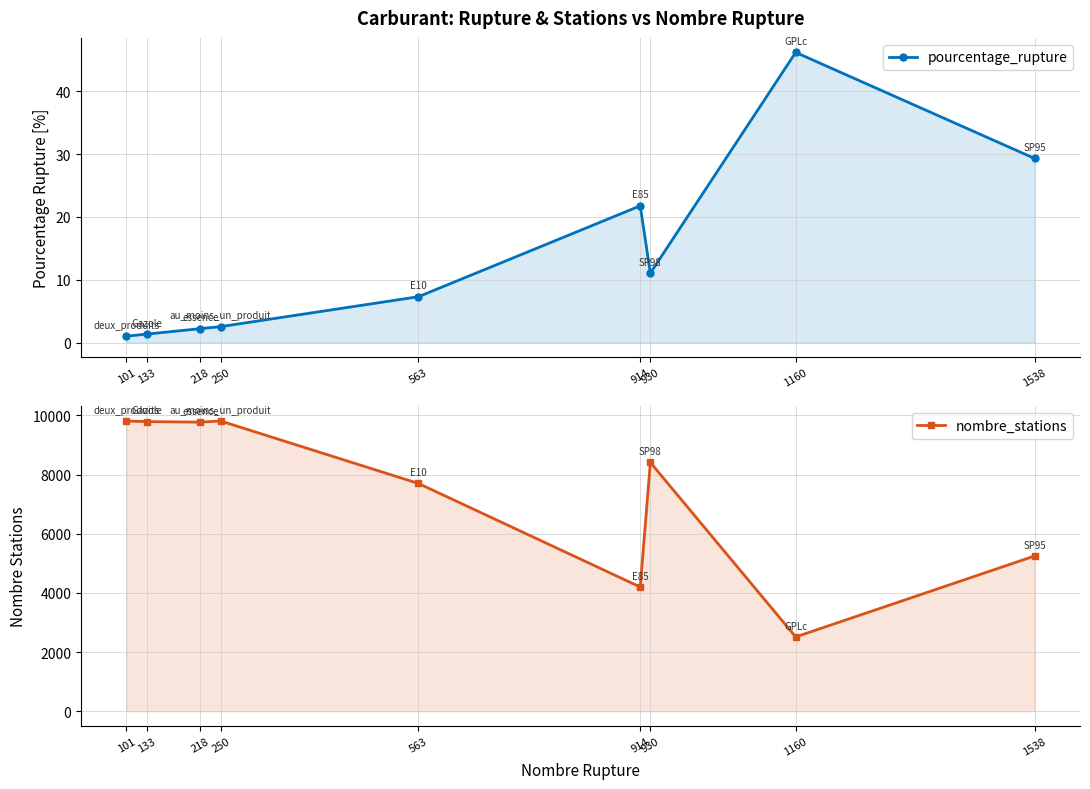

True or false: pourcentage_rupture and nombre_stations cross at least once.

False